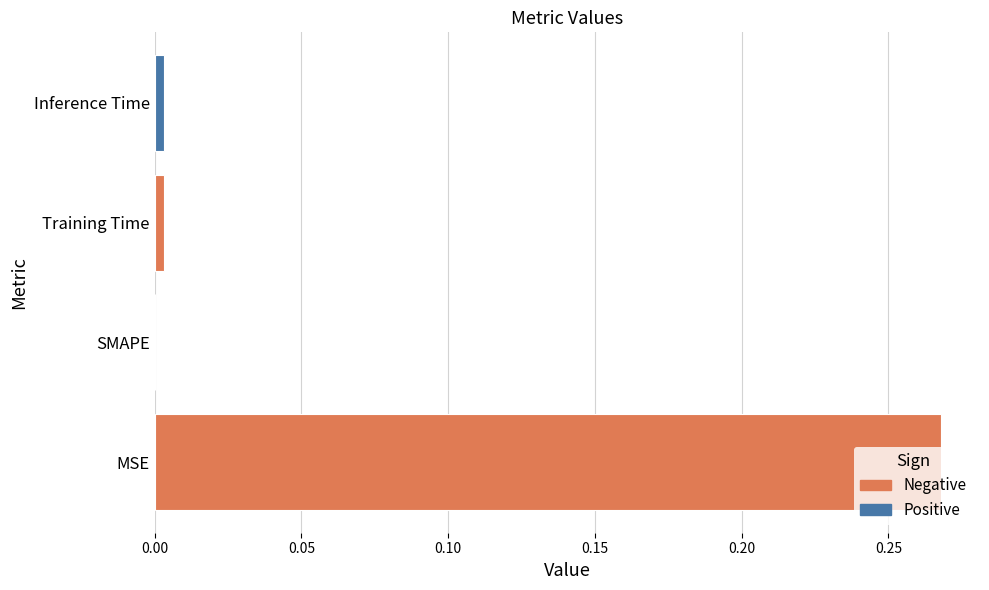

What is the average value?

0.1